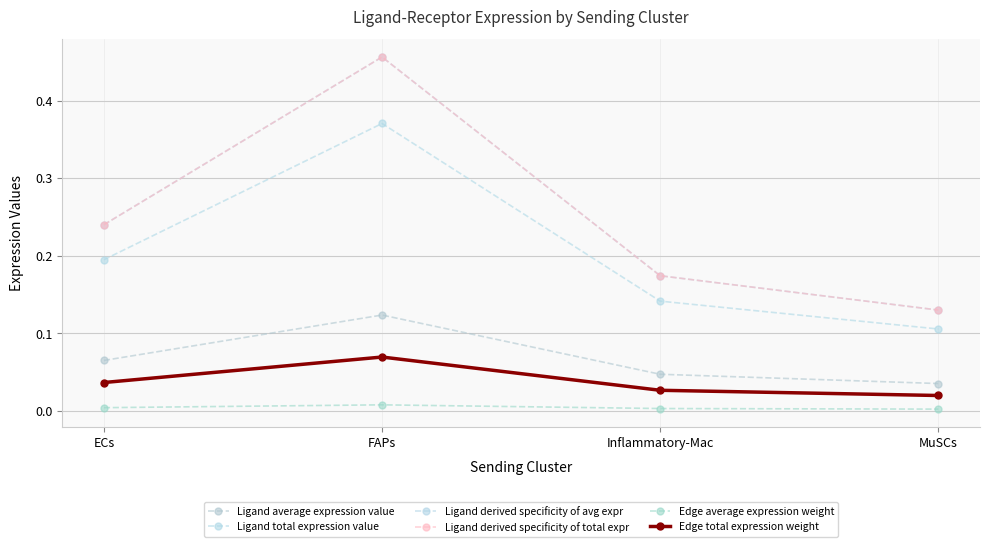

Is this an area chart (filled region under the line)?

No